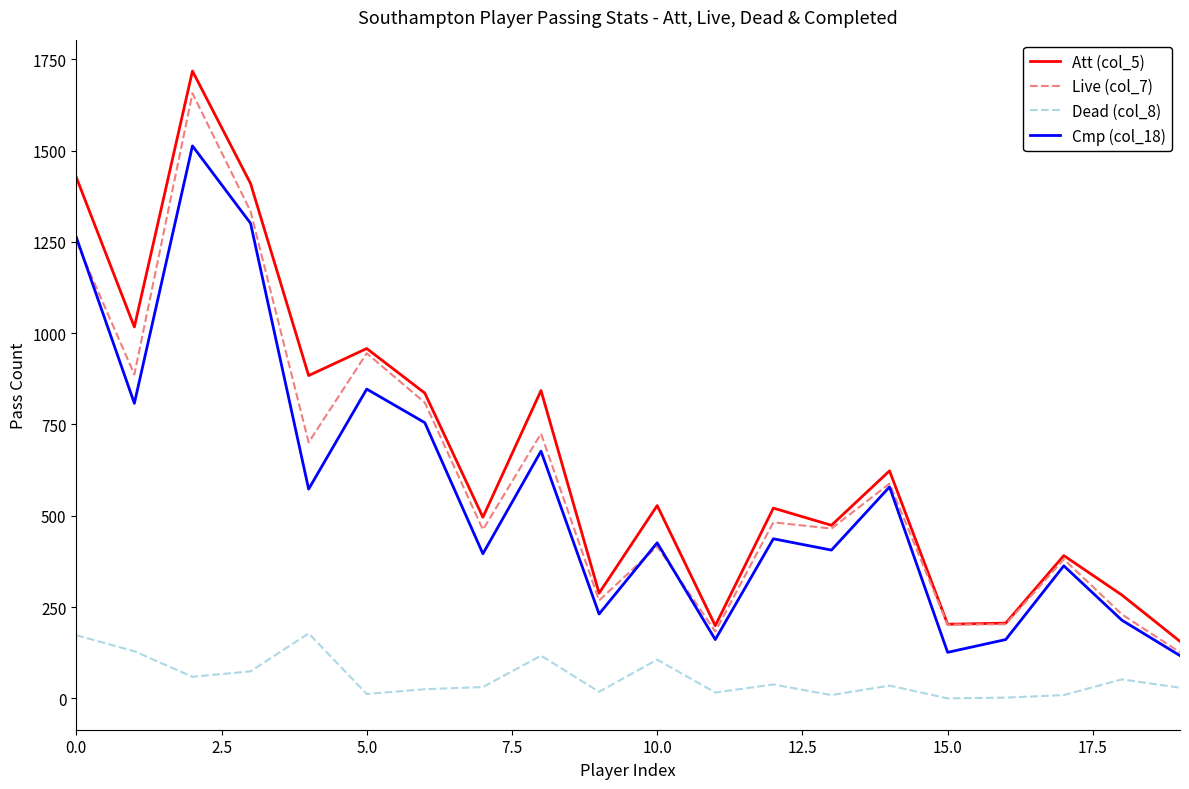

True or false: Att (col_5) and Dead (col_8) cross at least once.

False